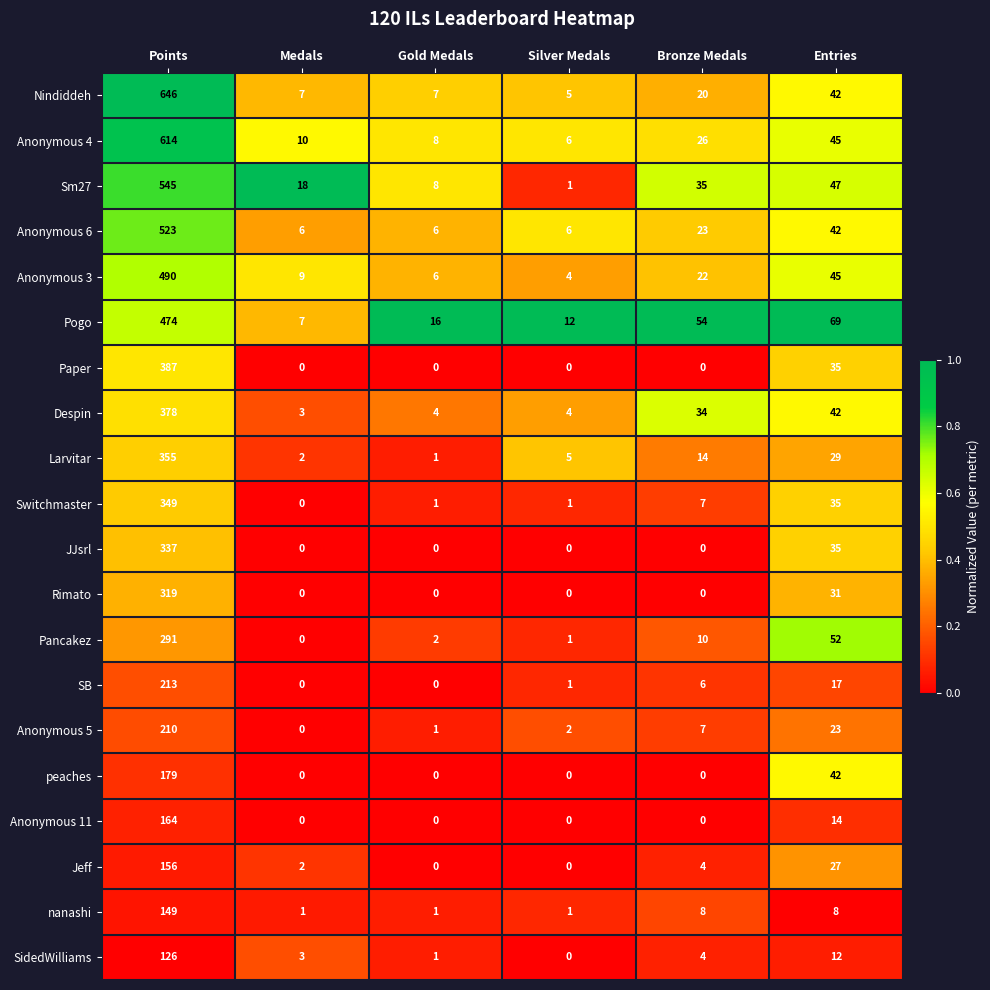

At which label does Pancakez reach its peak?

Points